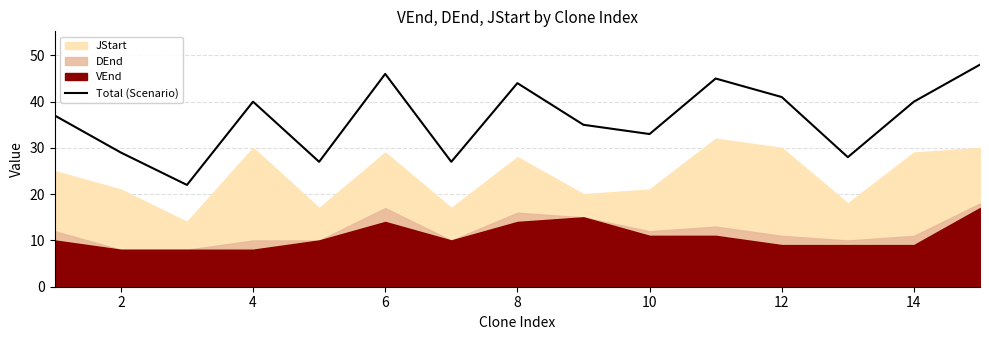

The value of Total (Scenario) at 6 is 64. True or false?

False